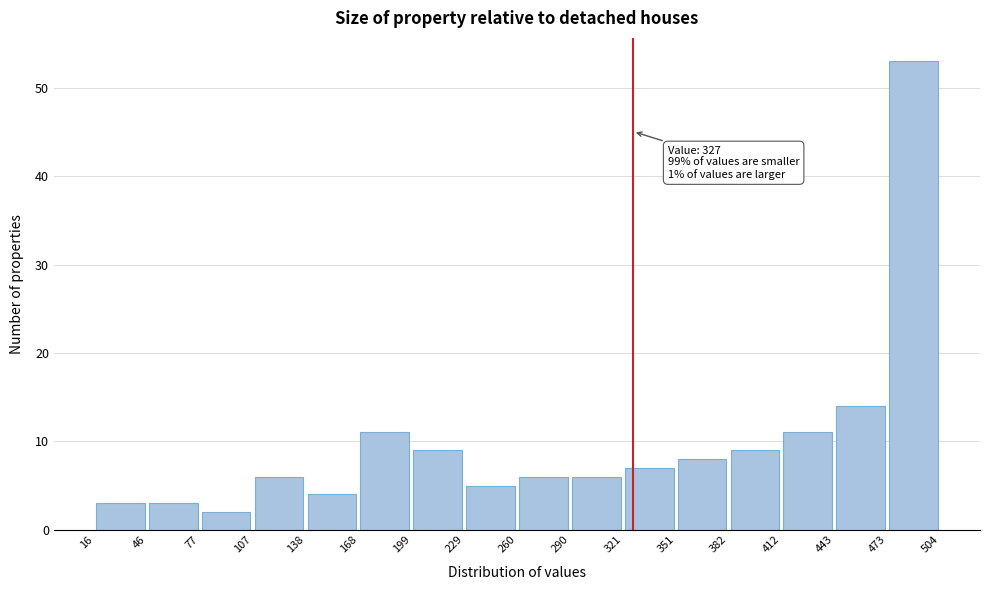

Over which range of the x-axis is the bar tallest?

473 to 504